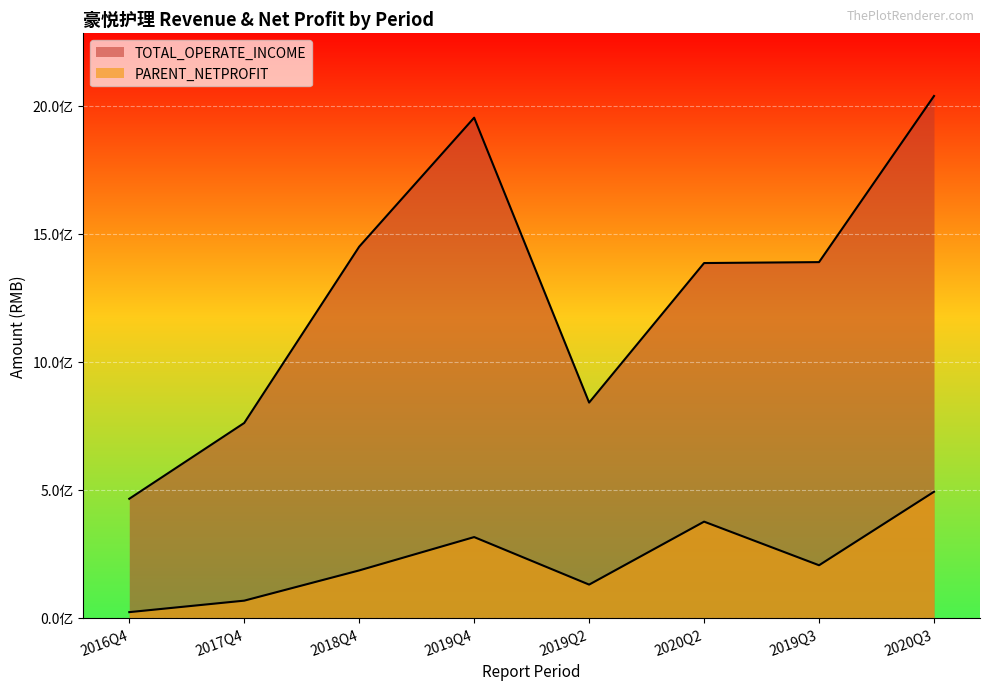

Is it true that PARENT_NETPROFIT equals 111256561.3 at 2019Q4?

False